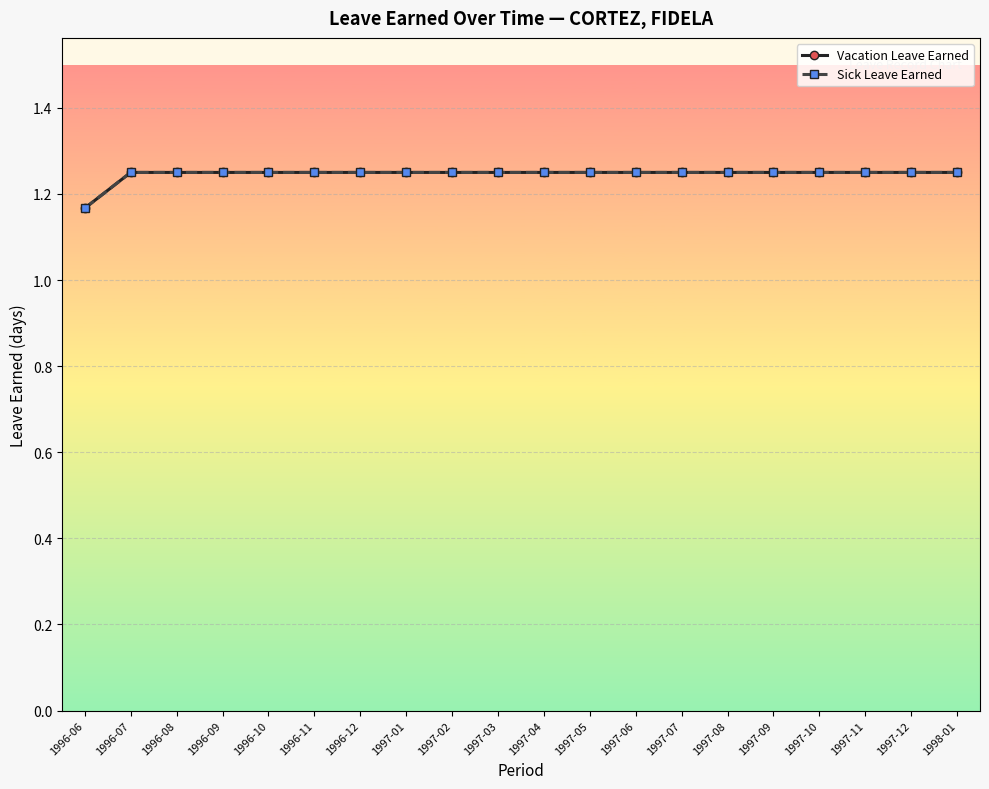

Is it true that Vacation Leave Earned equals 2.1 at 1996-06?

False